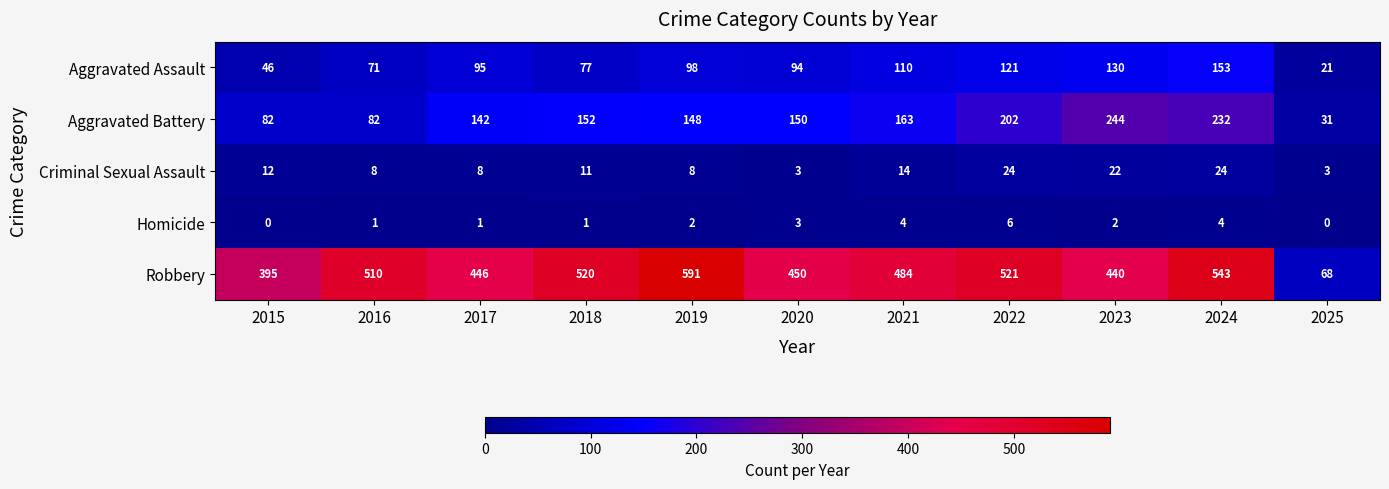

Which label corresponds to the largest value in the chart?

2019